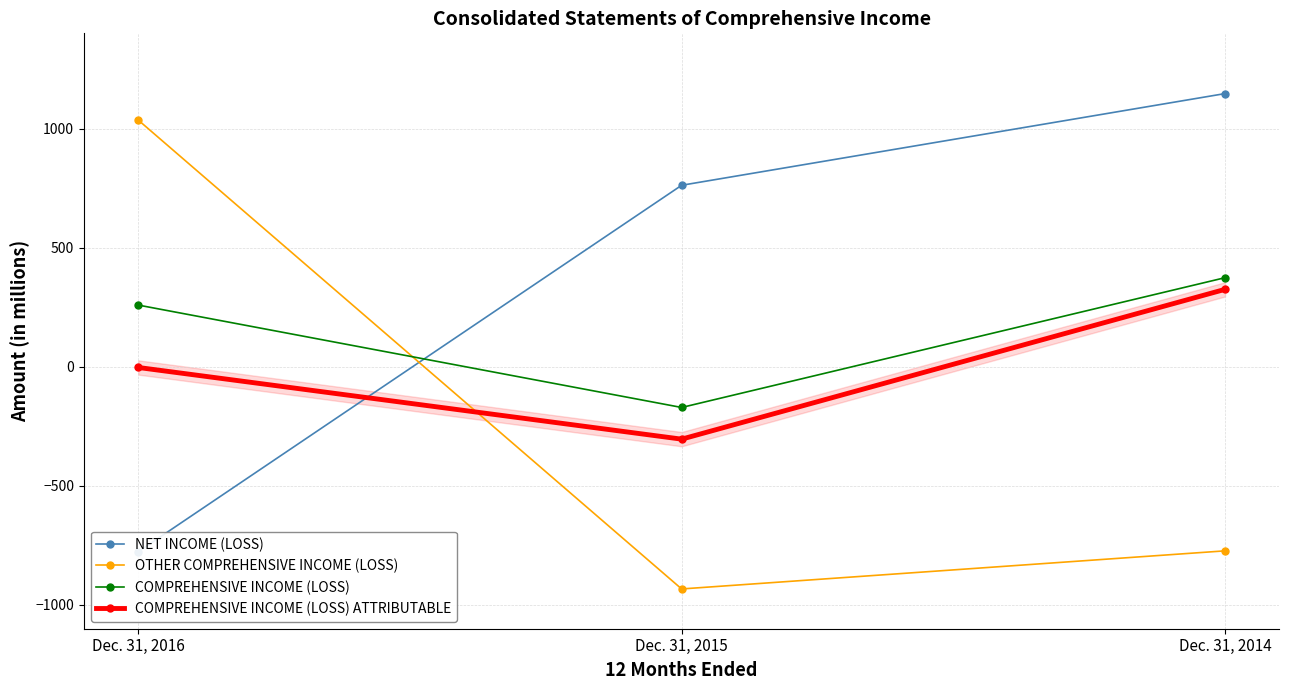

Reading right to left, extract all data points from this chart.

NET INCOME (LOSS): 1147	762	-777
OTHER COMPREHENSIVE INCOME (LOSS): -773	-933	1036
COMPREHENSIVE INCOME (LOSS): 374	-171	259
COMPREHENSIVE INCOME (LOSS) ATTRIBUTABLE: 325	-304	-3